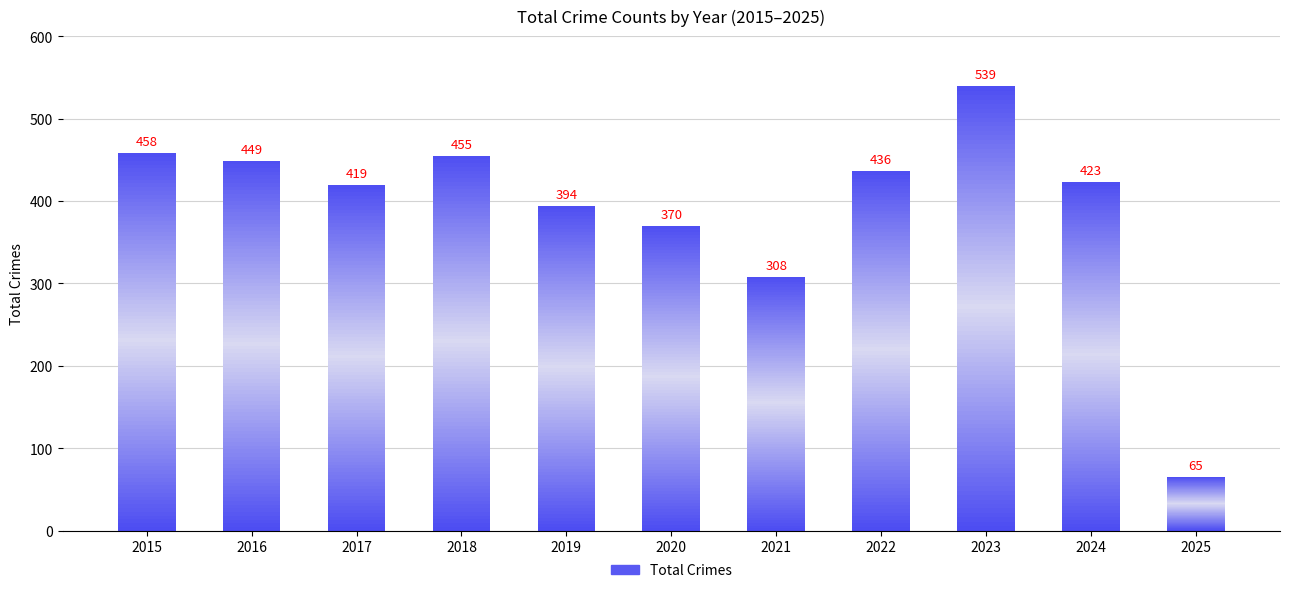

What is the sum of the values at 2021 and 2019?

702